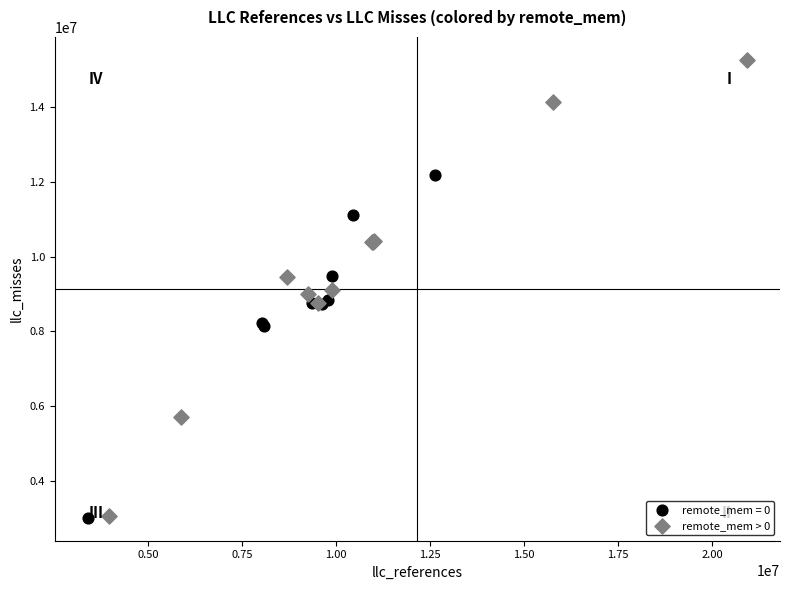

Which series has the largest Y range (max minus min)?

remote_mem > 0